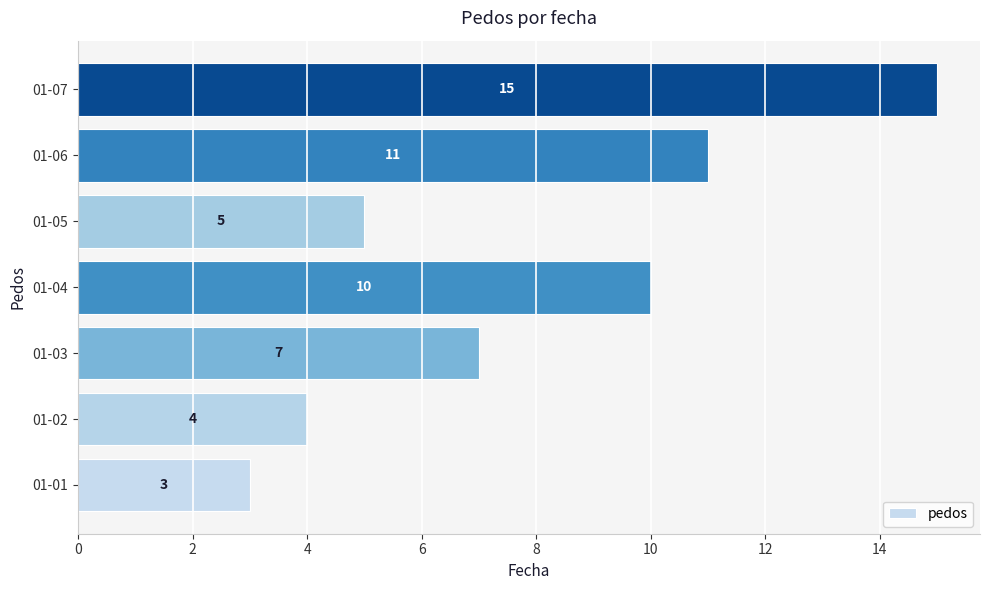

Reading top to bottom, what are all the values shown in this chart?

15	11	5	10	7	4	3